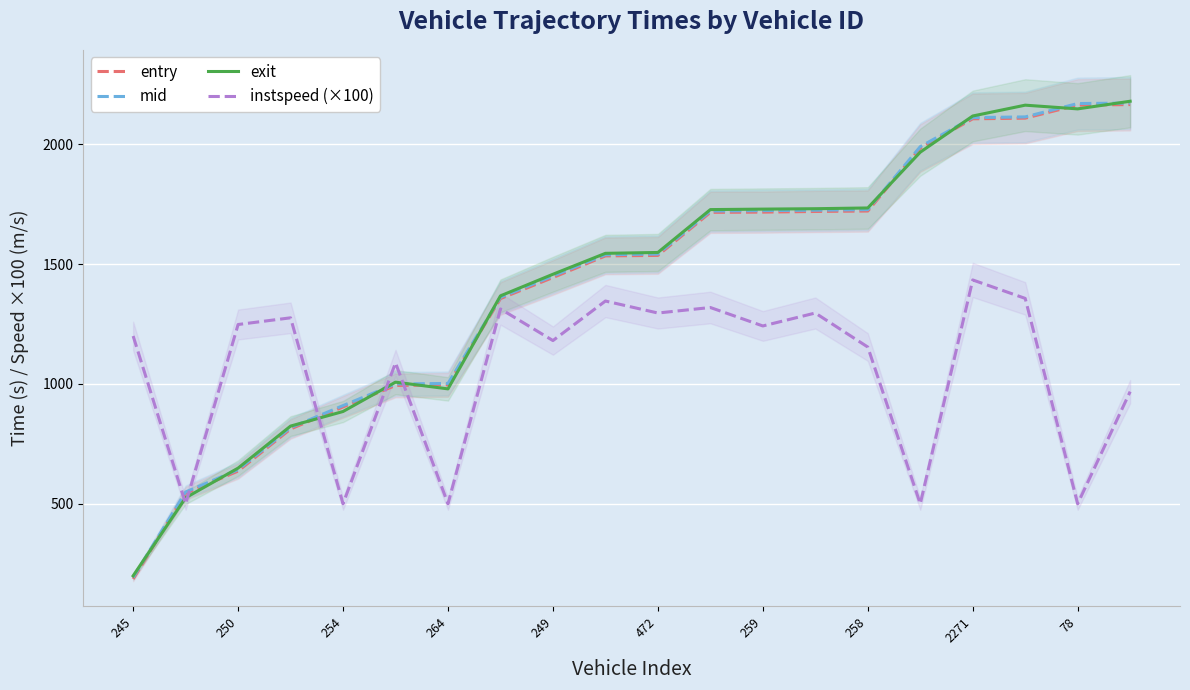

The instspeed (×100) series shows 1755.8 at 250. True or false?

False